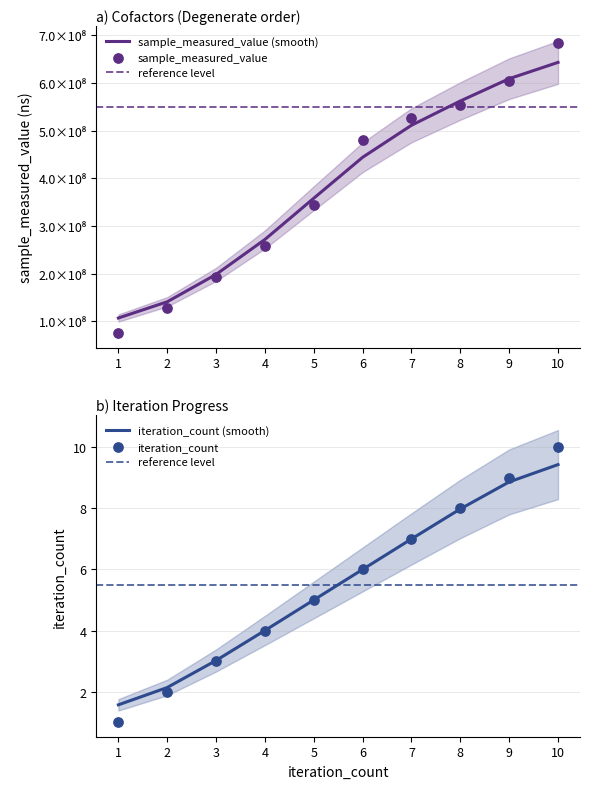

What is the total value across all series at 8?

552828491